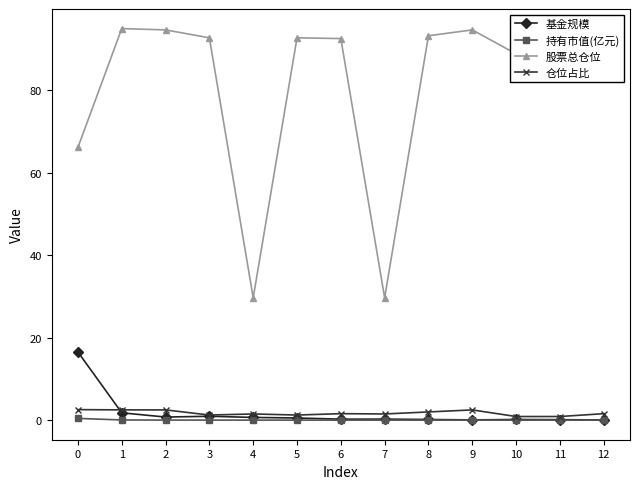

Rank the series by their maximum value, from highest to lowest.

股票总仓位, 基金规模, 仓位占比, 持有市值(亿元)